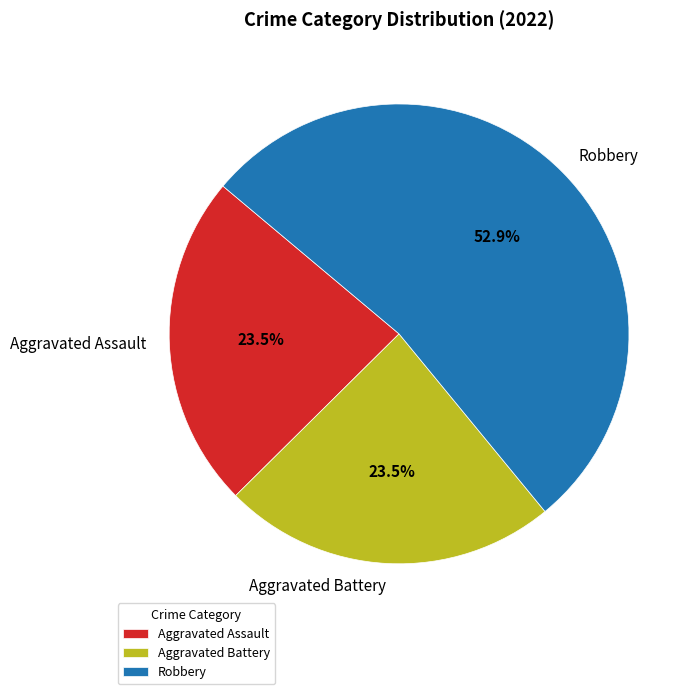

To the nearest percent, what is the difference between the largest and smallest slice percentages?

29%